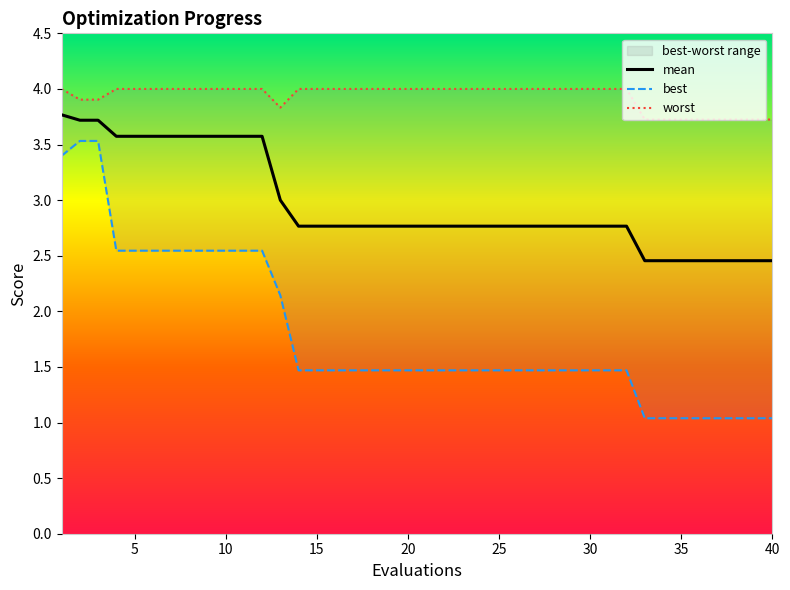

Reading left to right, list all the values displayed in this chart.

mean: 3.8	3.7	3.7	3.6	3.6	3.6	3.6	3.6	3.6	3.6	3.6	3.6	3.0	2.8	2.8	2.8	2.8	2.8	2.8	2.8	2.8	2.8	2.8	2.8	2.8	2.8	2.8	2.8	2.8	2.8	2.8	2.8	2.5	2.5	2.5	2.5	2.5	2.5	2.5	2.5
best: 3.4	3.5	3.5	2.5	2.5	2.5	2.5	2.5	2.5	2.5	2.5	2.5	2.1	1.5	1.5	1.5	1.5	1.5	1.5	1.5	1.5	1.5	1.5	1.5	1.5	1.5	1.5	1.5	1.5	1.5	1.5	1.5	1.0	1.0	1.0	1.0	1.0	1.0	1.0	1.0
worst: 4.0	3.9	3.9	4.0	4.0	4.0	4.0	4.0	4.0	4.0	4.0	4.0	3.8	4.0	4.0	4.0	4.0	4.0	4.0	4.0	4.0	4.0	4.0	4.0	4.0	4.0	4.0	4.0	4.0	4.0	4.0	4.0	3.7	3.7	3.7	3.7	3.7	3.7	3.7	3.7